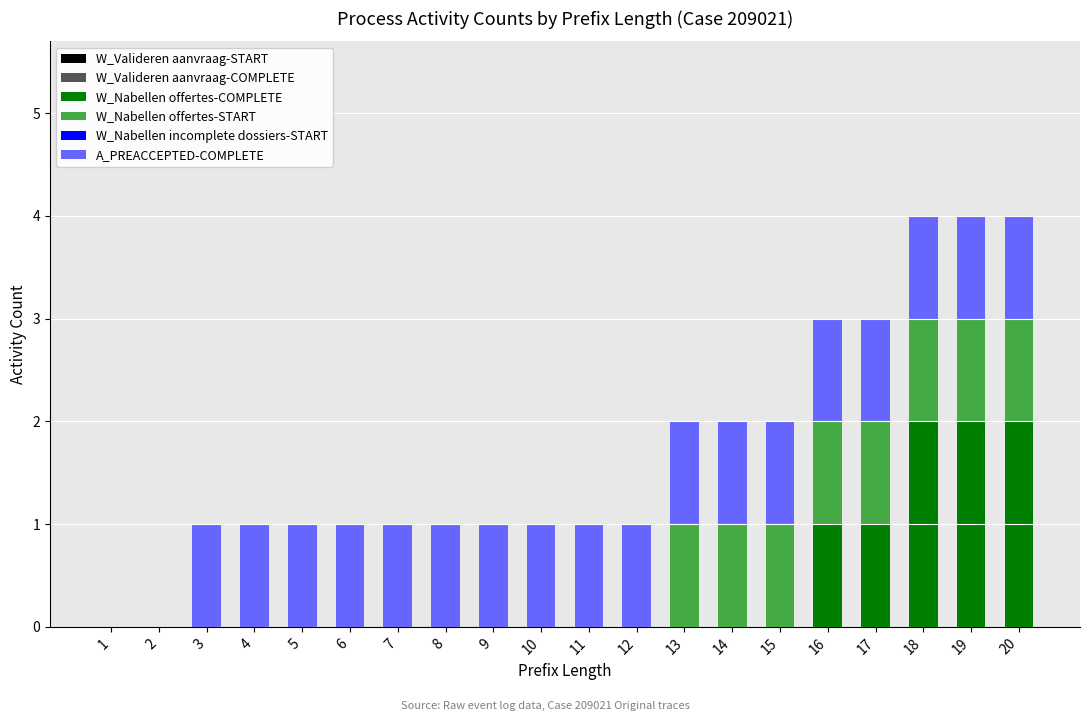

How many series are shown in this chart?

3